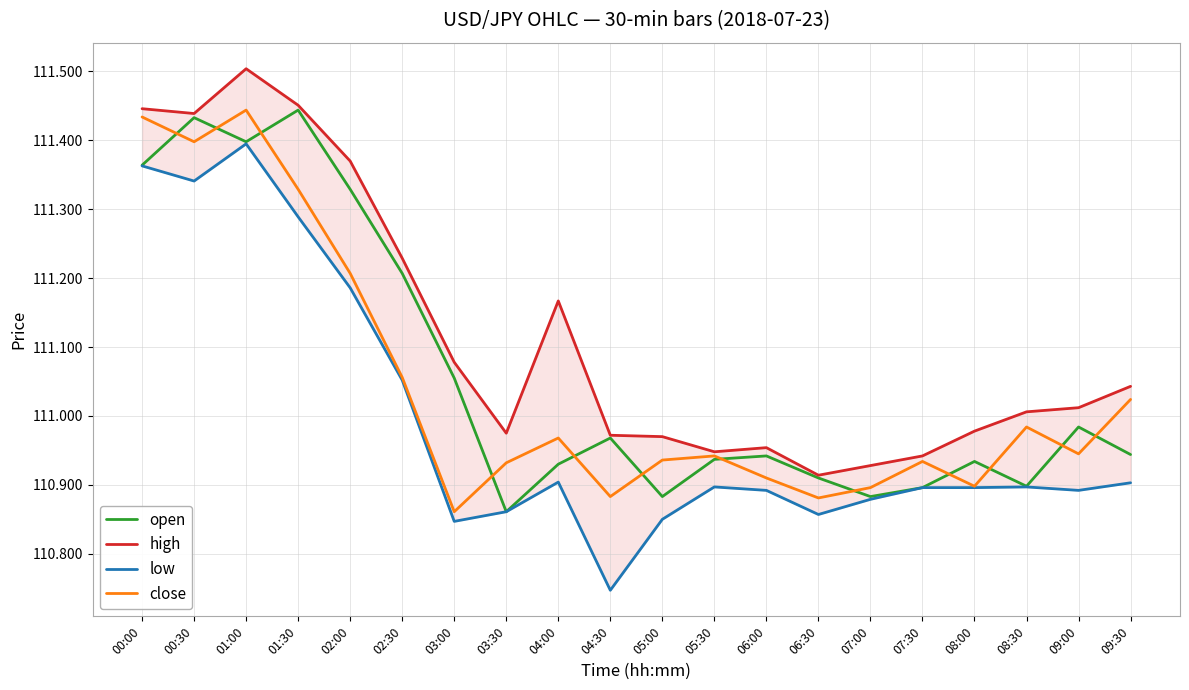

Between 04:00 and 07:00, which series saw the biggest shift?

high